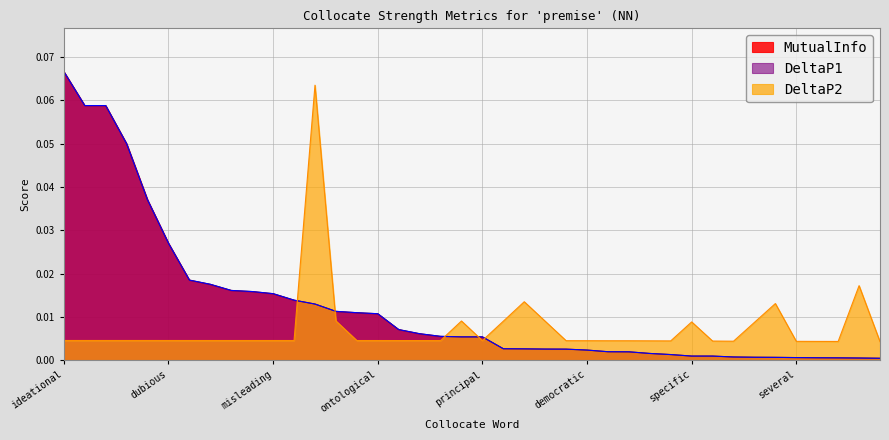

Which has a higher value, absurd or several?

absurd